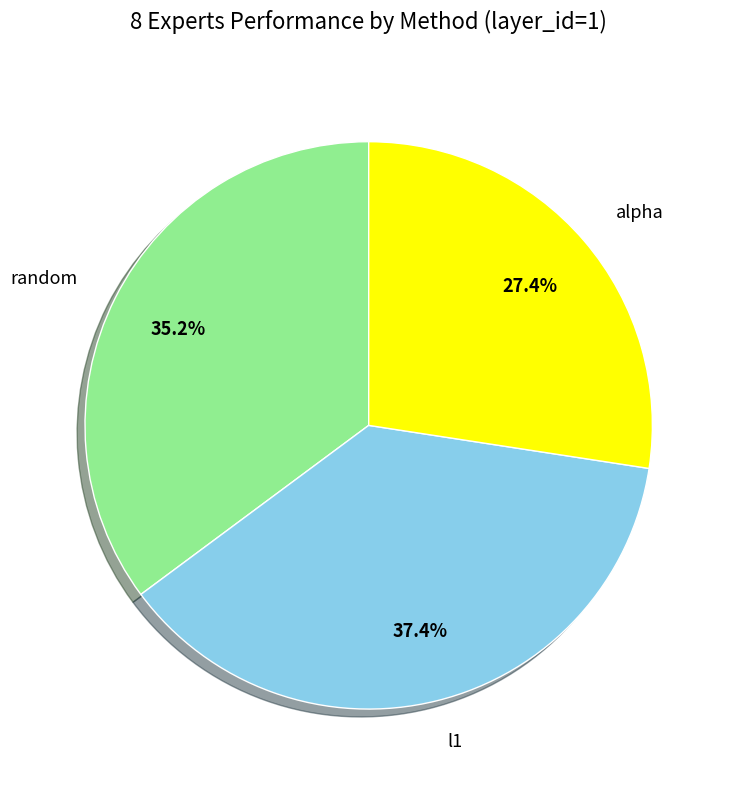

Which category has the biggest portion of the pie?

l1